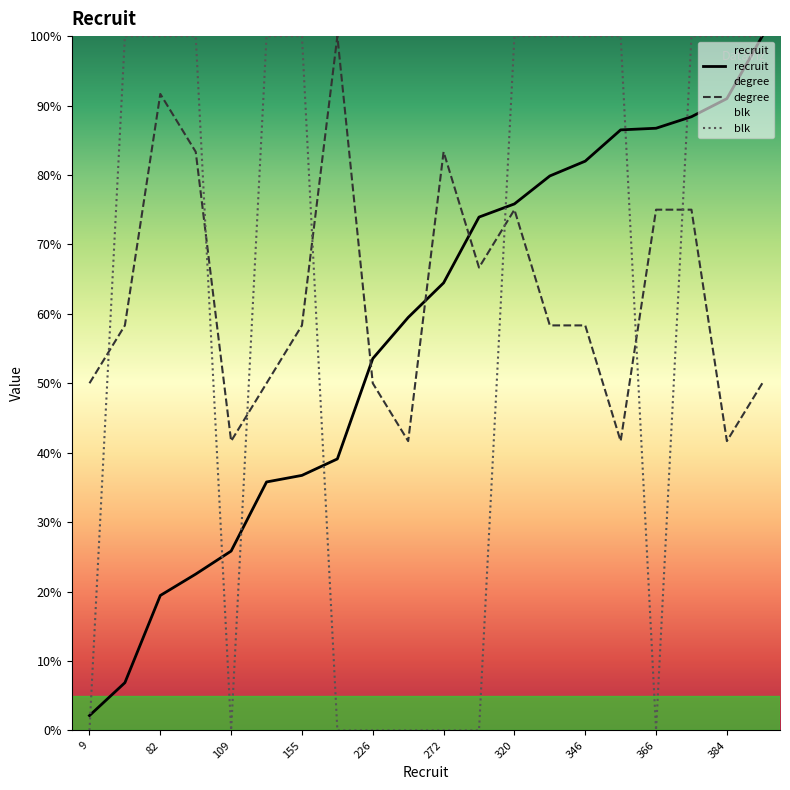

Is it true that blk equals 100.0 at 95?

True